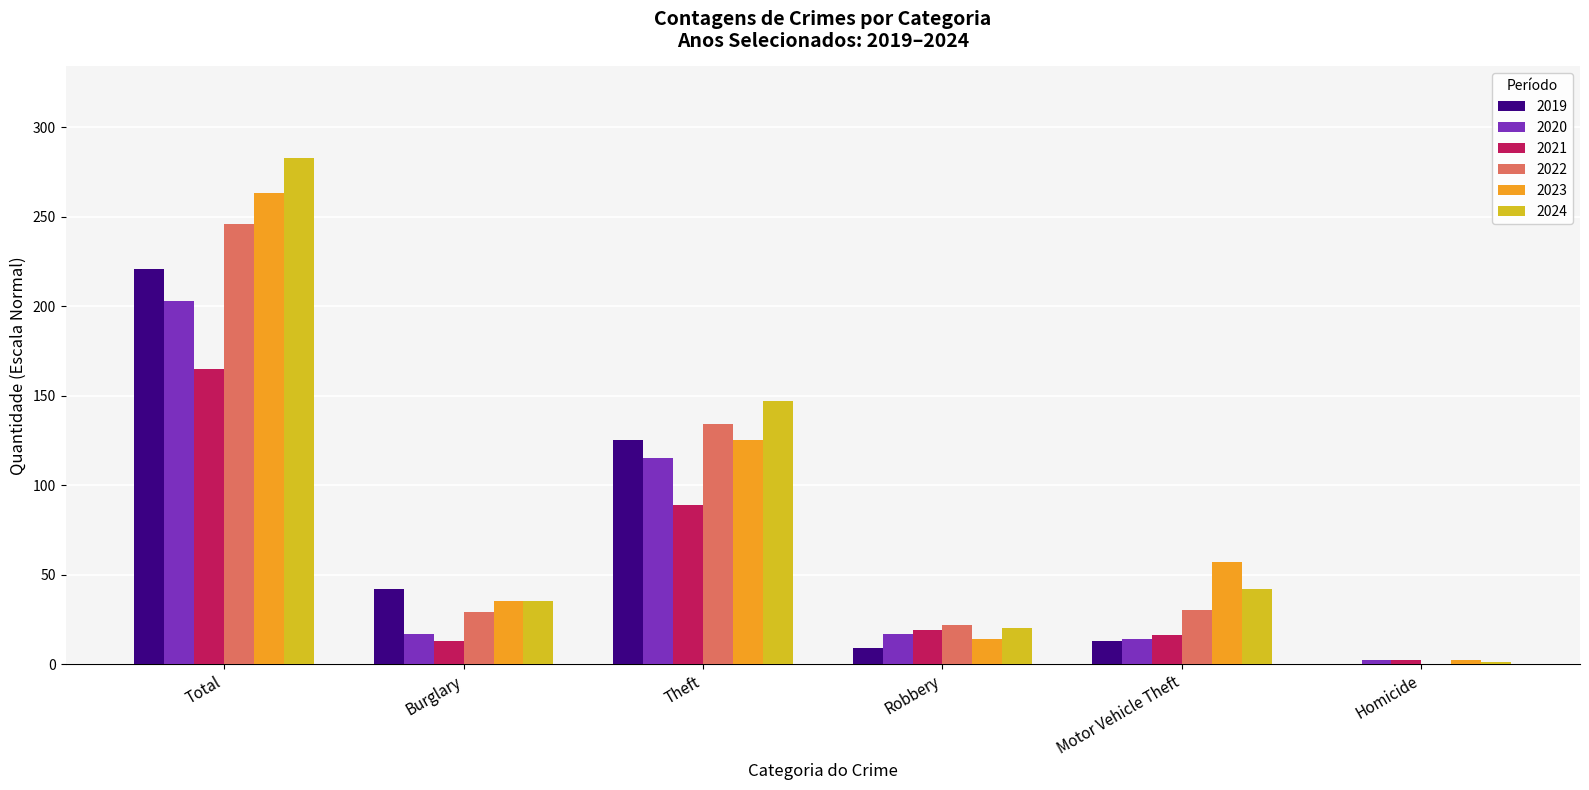

How many distinct data groups are displayed?

6